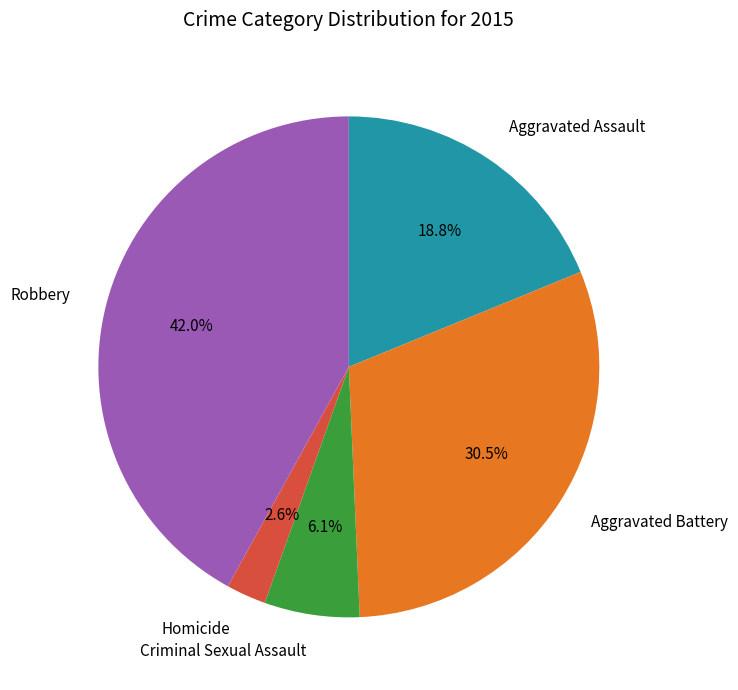

To the nearest percent, what percentage of the pie is Homicide?

3%